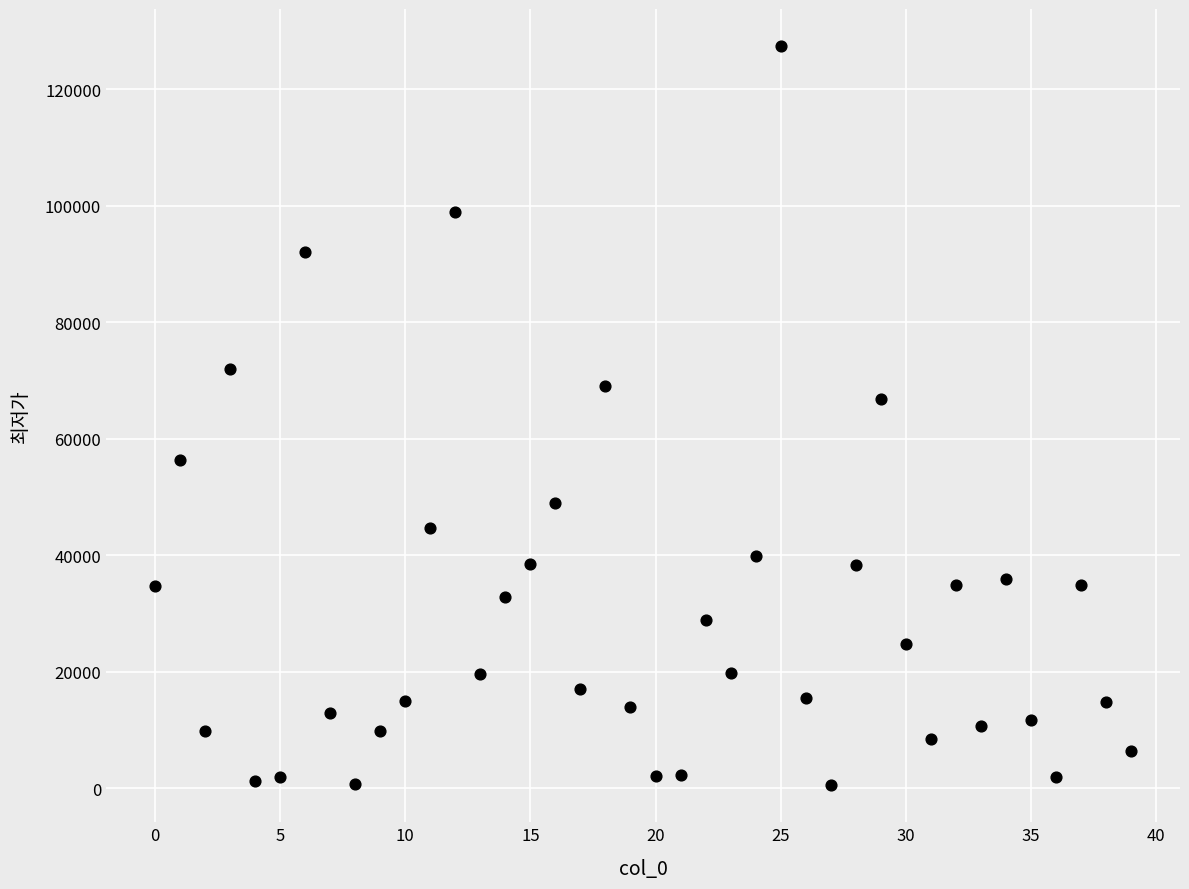

What Y value in the scatter plot is closest to 63980?

66900